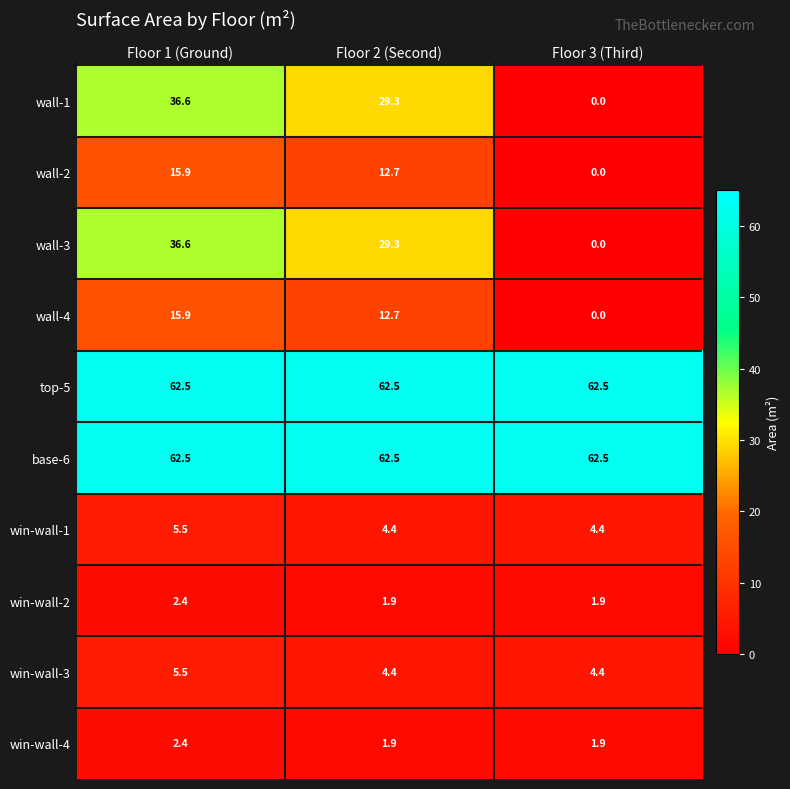

What is the maximum value shown in the chart?

62.5